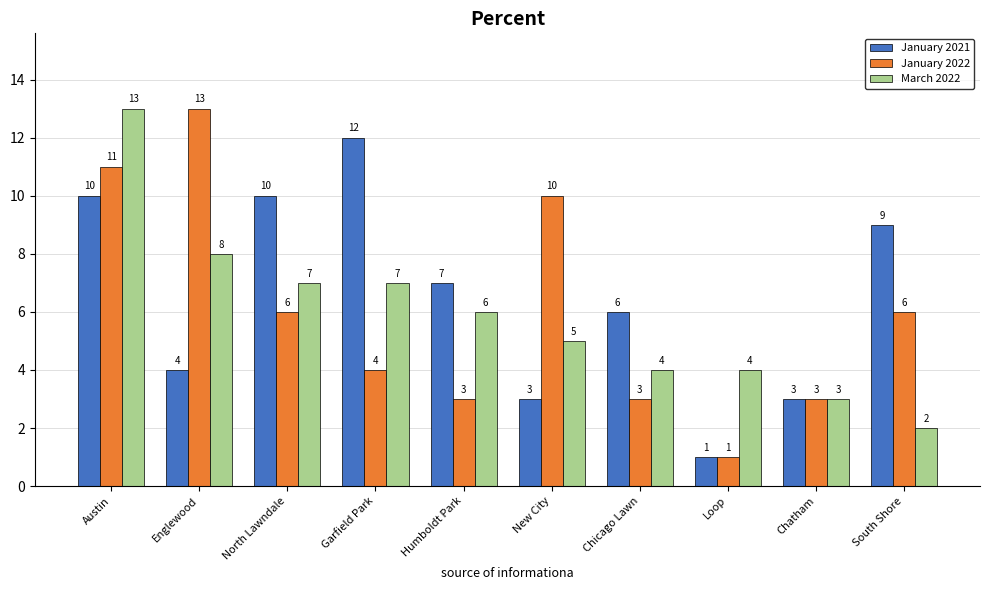

Count the number of data series in this chart.

3